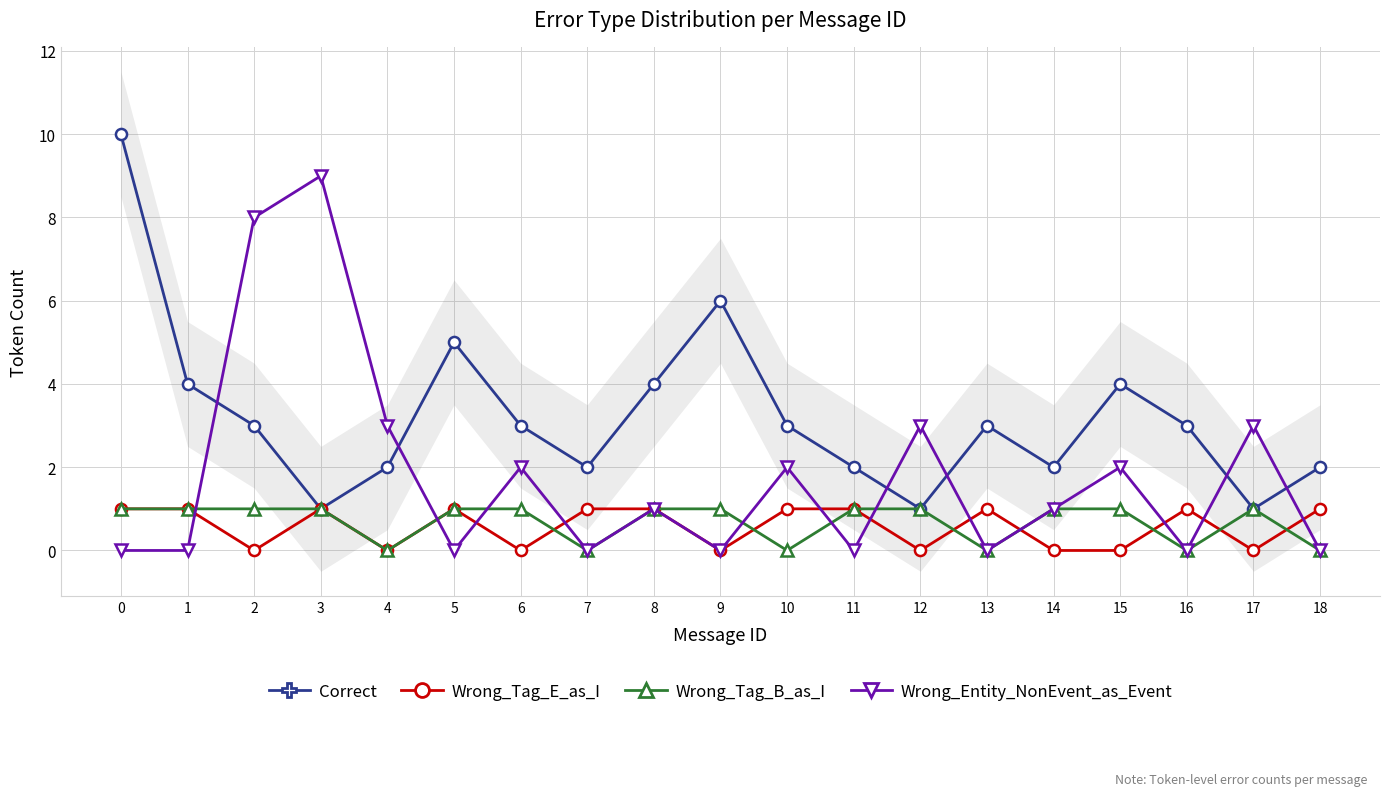

How many intersections are there between Wrong_Tag_E_as_I and Wrong_Entity_NonEvent_as_Event?

11